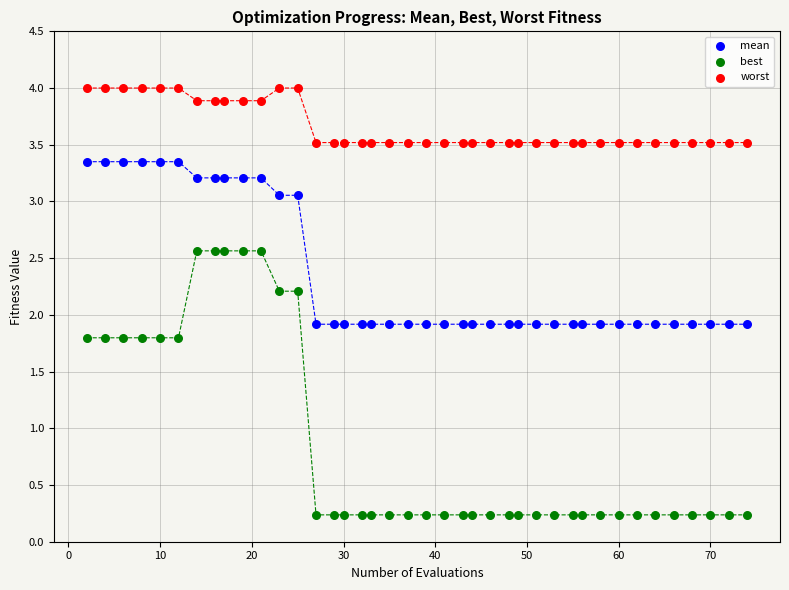

Which series has the largest Y range (max minus min)?

best